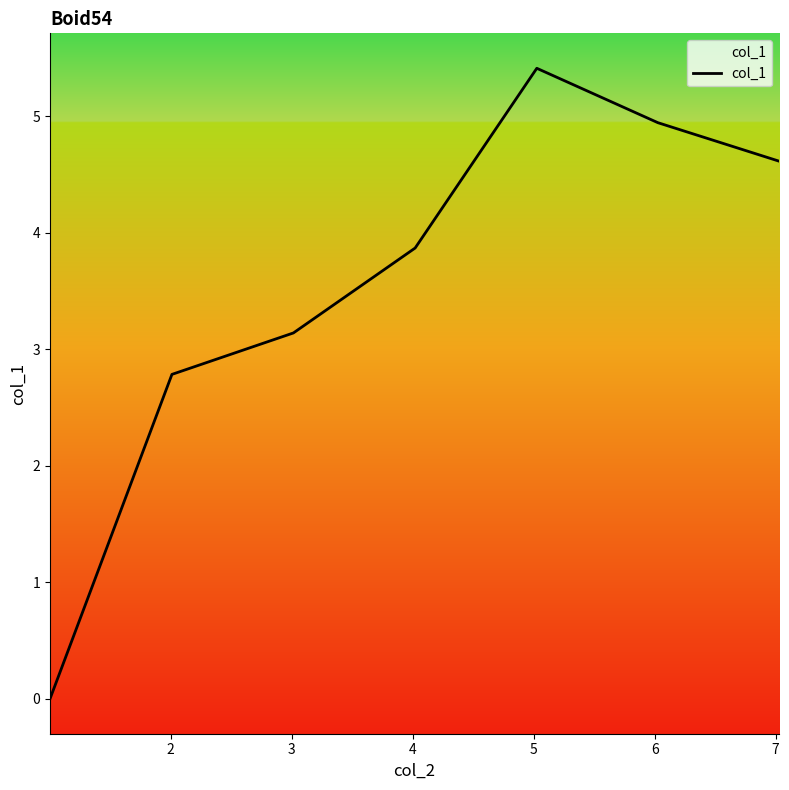

True or false: there are more than 1 points higher than both neighbors.

False